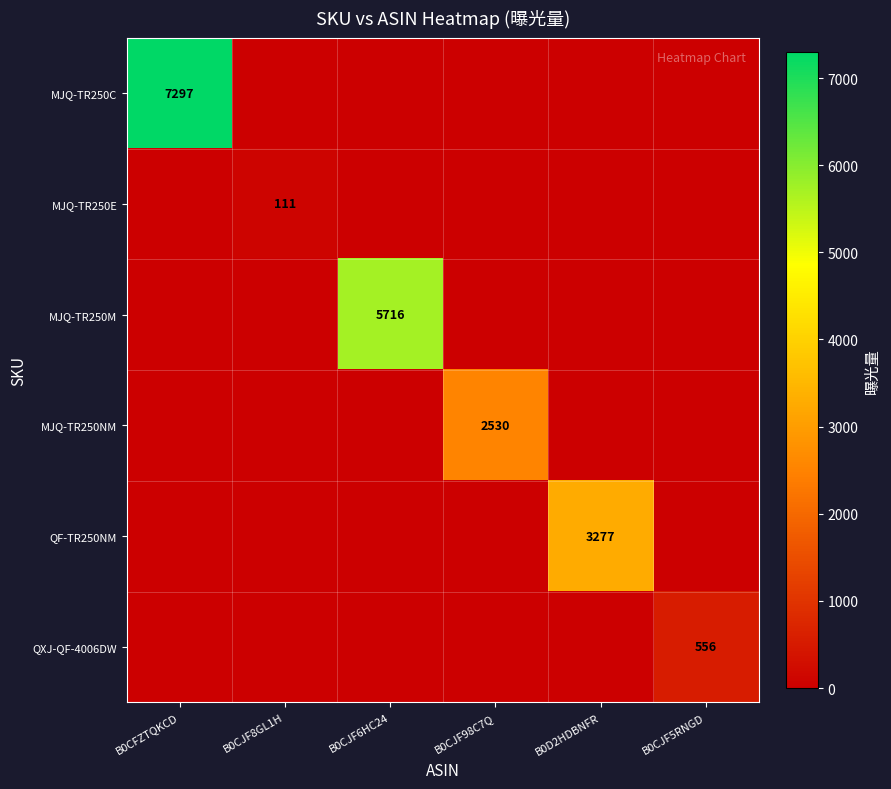

The MJQ-TR250NM series shows 2530 at B0CJF98C7Q. True or false?

True